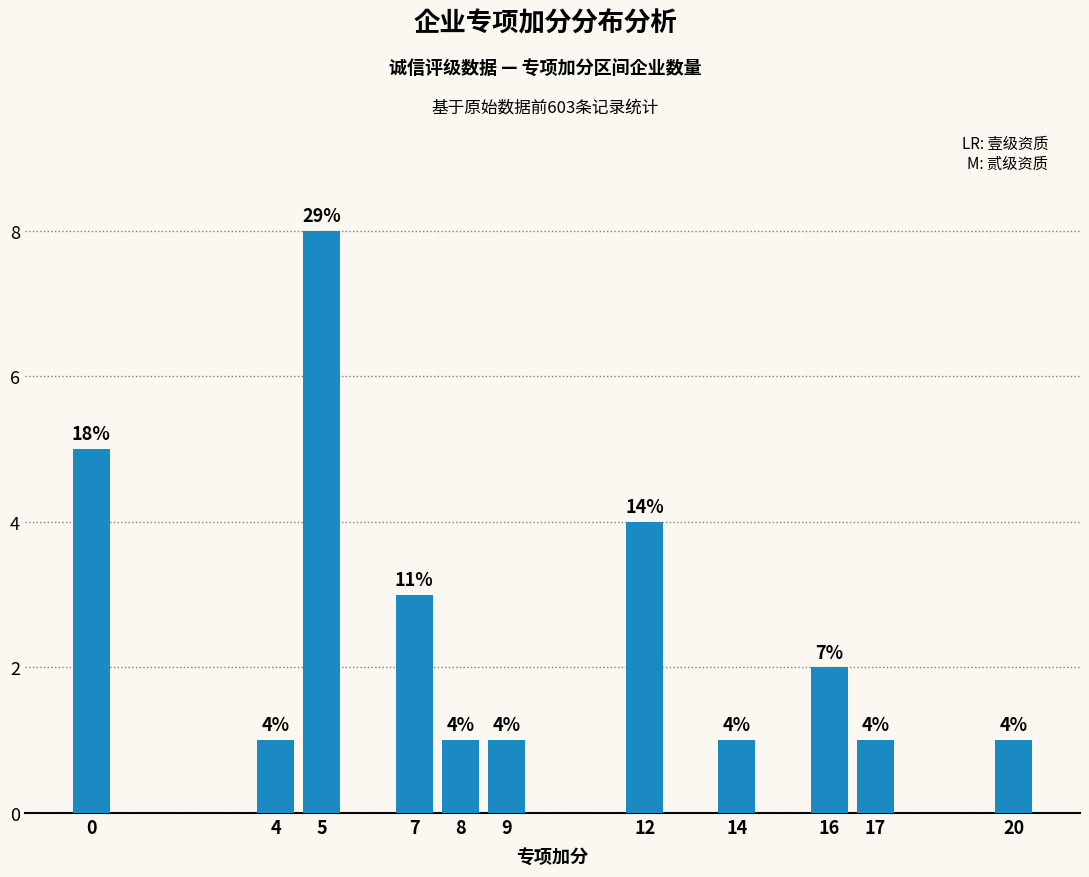

Which has a higher value, 12 or 7?

12